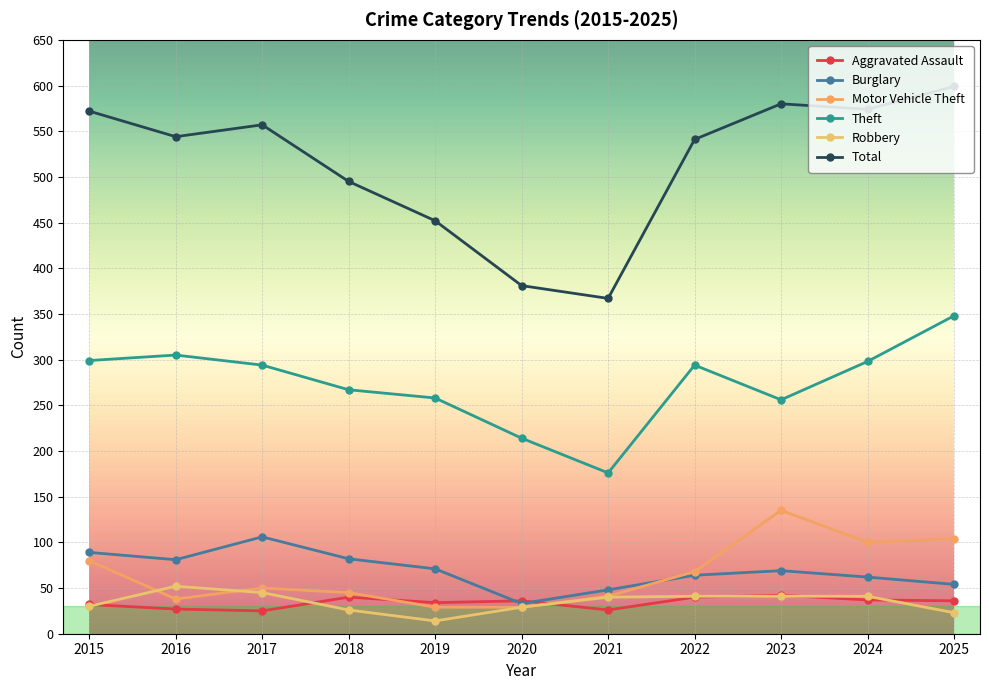

What is the sum of the Burglary values at 2024 and 2022?

126